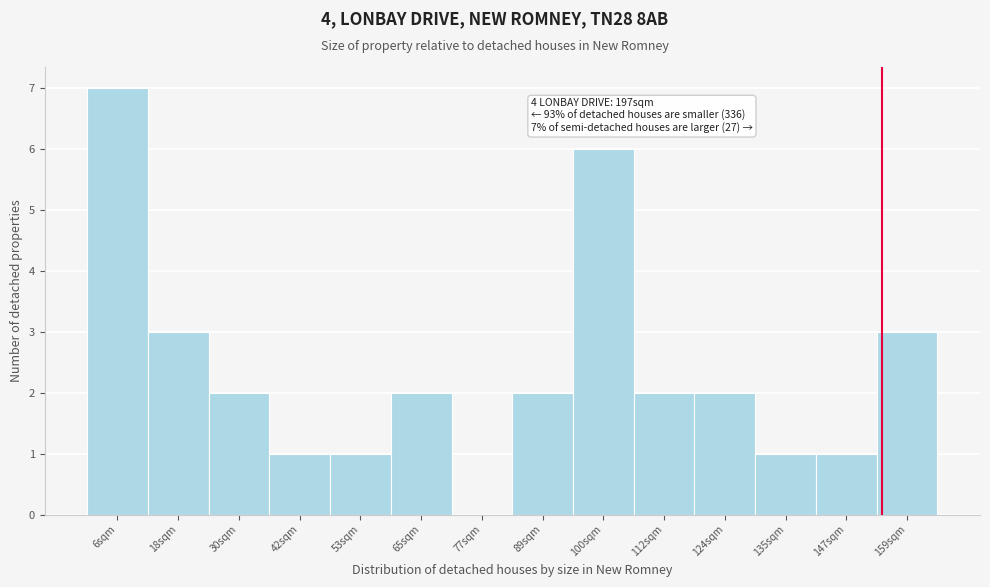

Which range on the x-axis has the tallest bar?

0 to 12